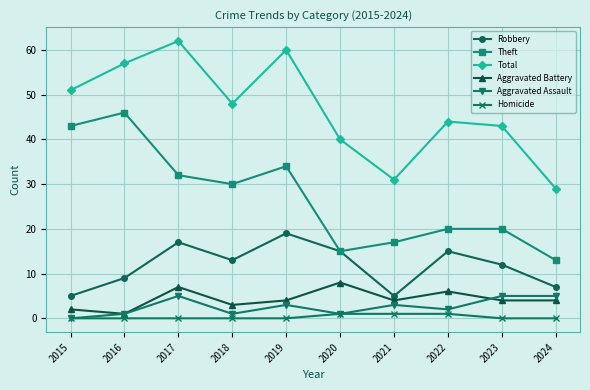

Where is the first local minimum for Aggravated Assault?

2018